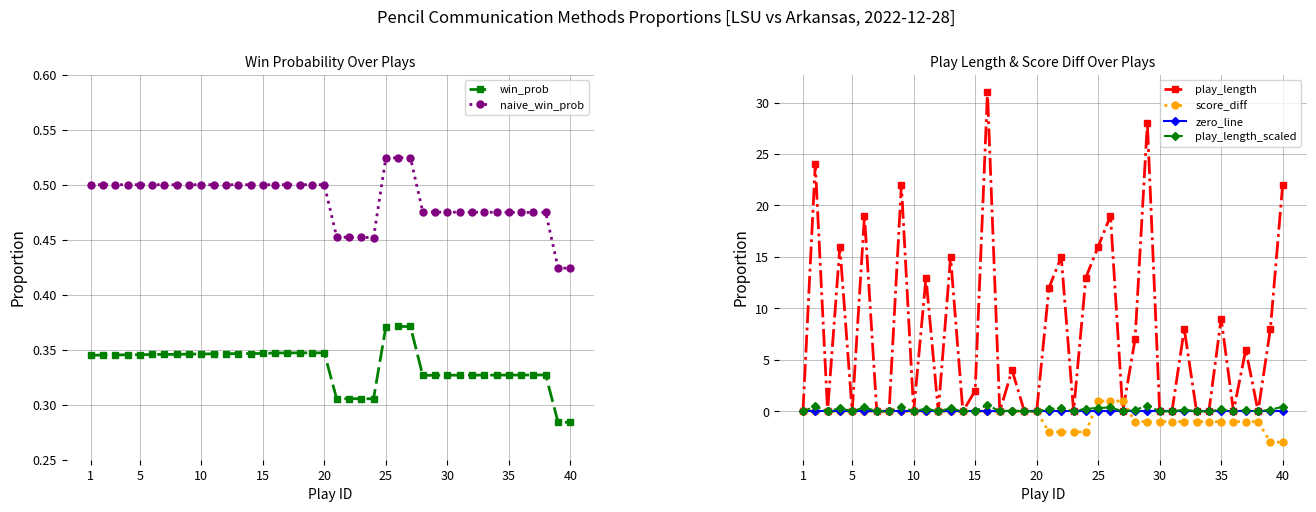

What is the difference between the maximum and minimum values in the score_diff series?

4.0